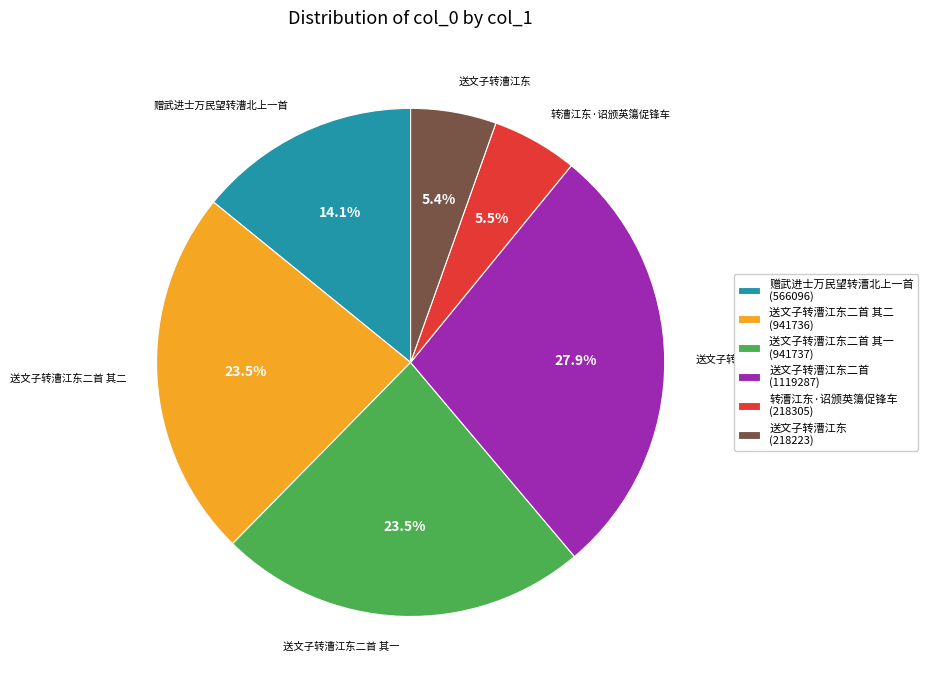

Count the number of slices in the pie.

6